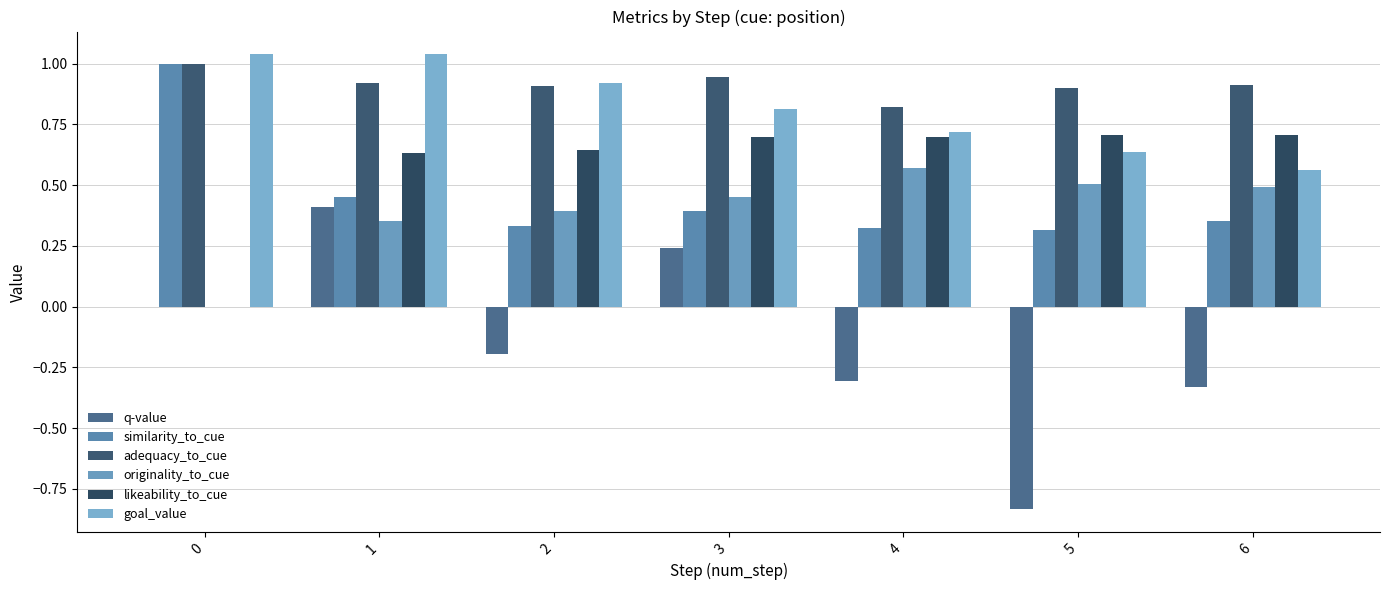

What is the difference between the maximum and minimum values in the similarity_to_cue series?

0.7